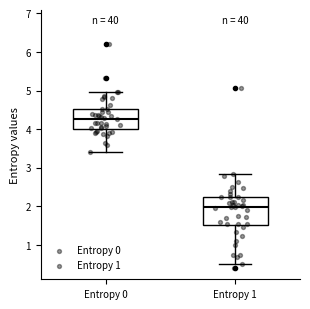

Where is the lower edge of the box for Entropy 0 on the y-axis? The values are not printed on the chart, so give them approximately, as read against the axis.

4.0